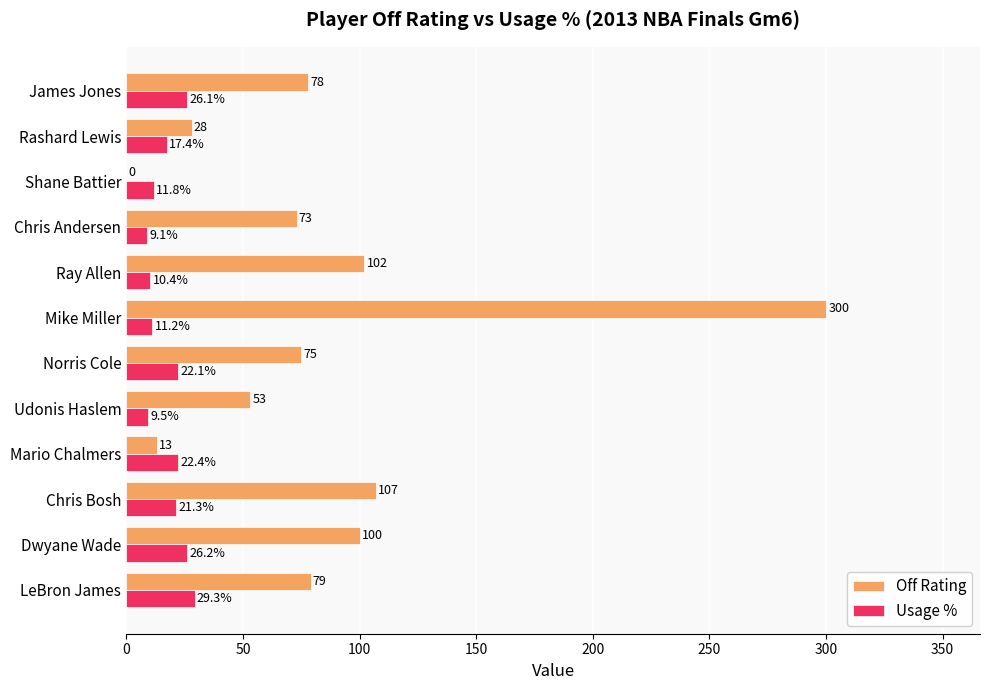

What is the greatest value displayed?

300.0